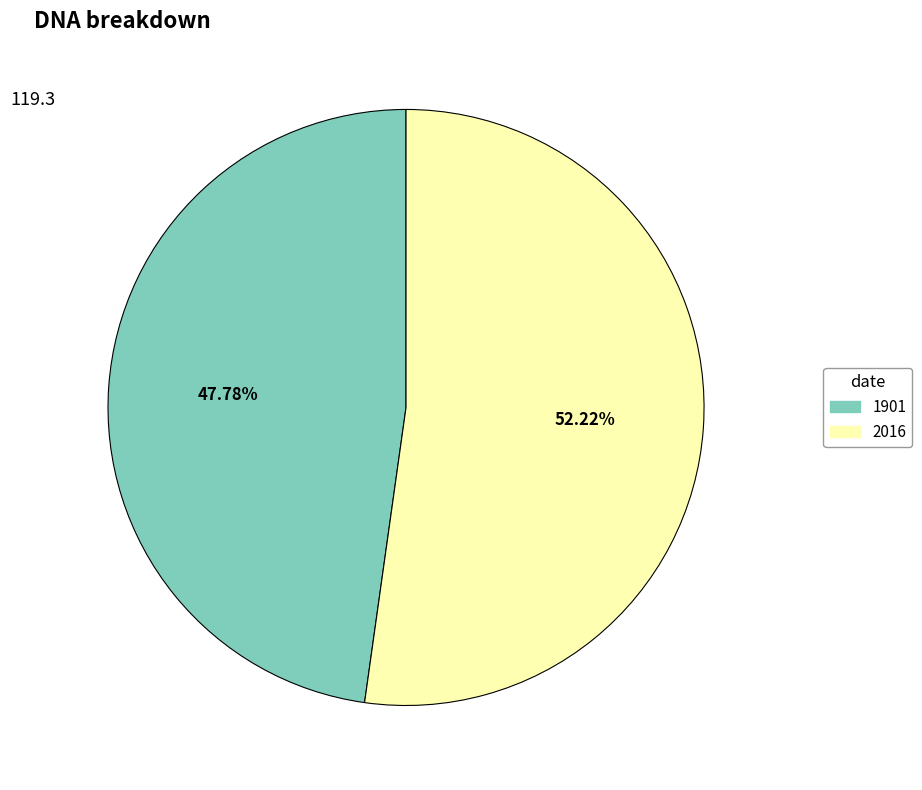

What is the majority slice?

2016